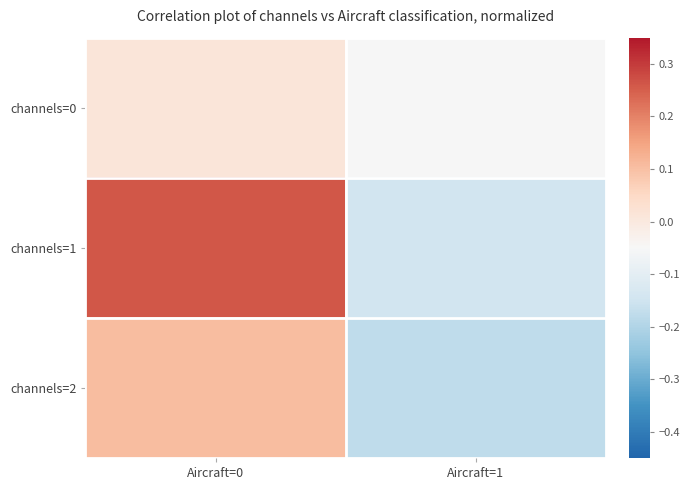

Count the number of data series in this chart.

3